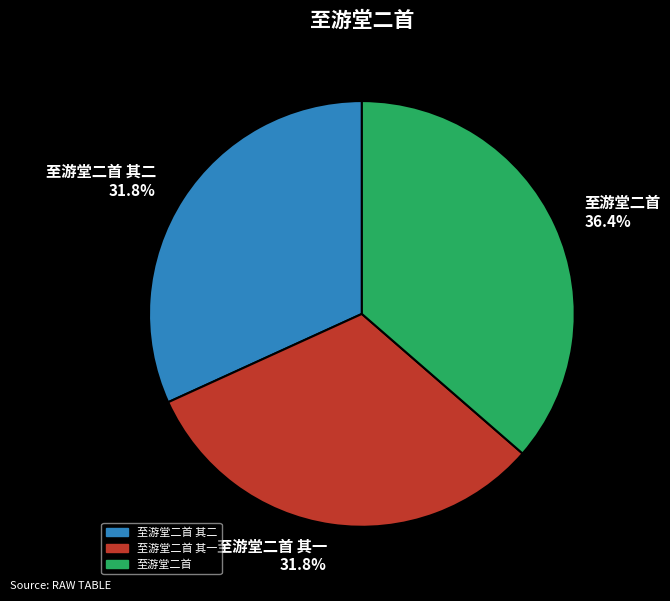

Count the number of slices in the pie.

3